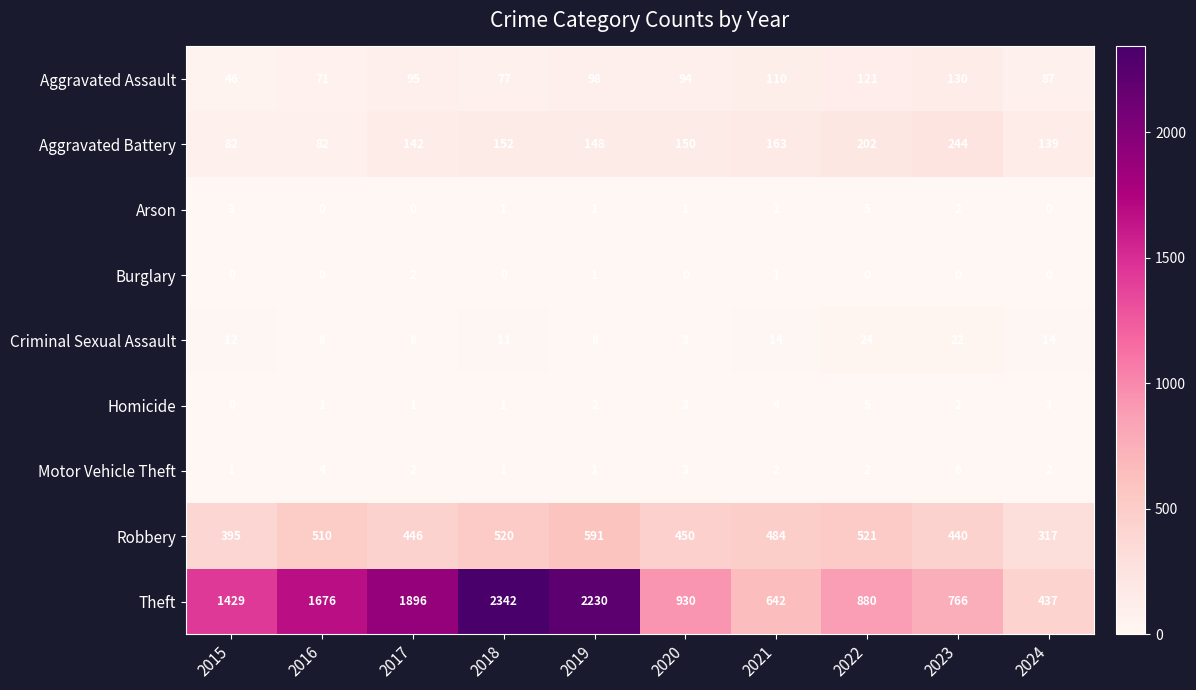

At which category is the sum across all series the highest?

2018